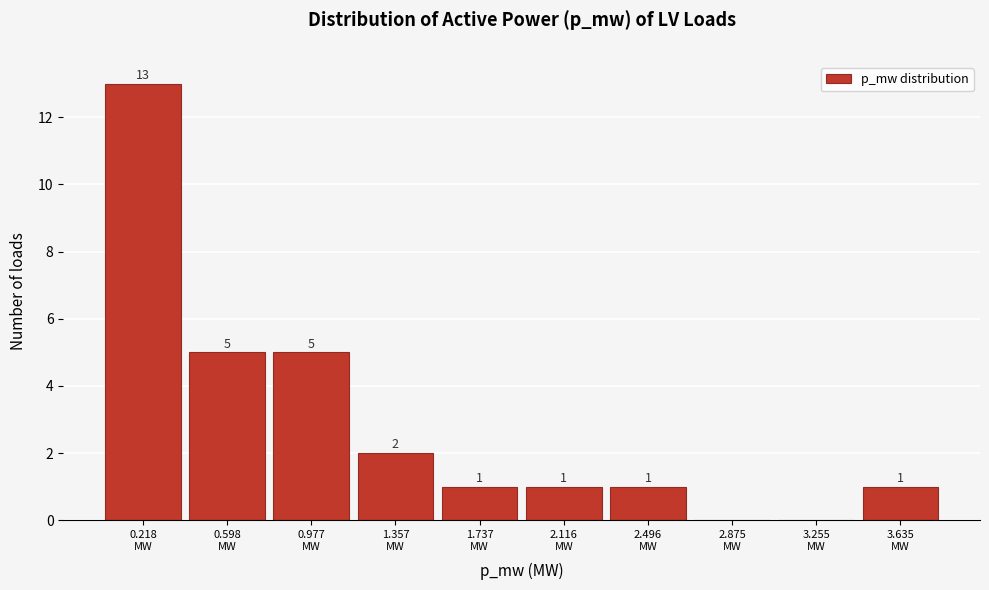

What is the maximum value shown in the chart?

13